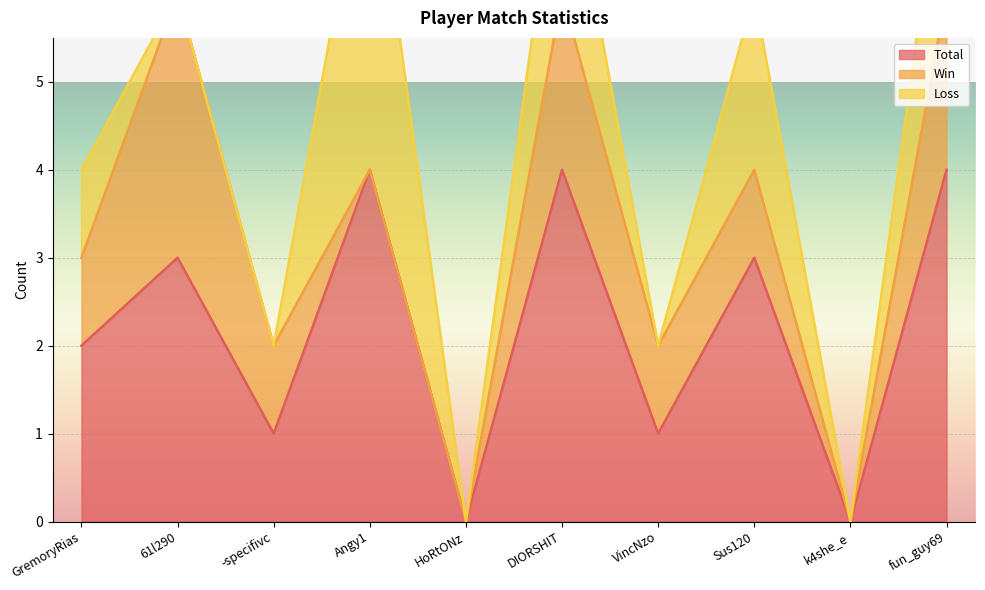

What is the difference between the maximum and minimum values in the Total series?

4